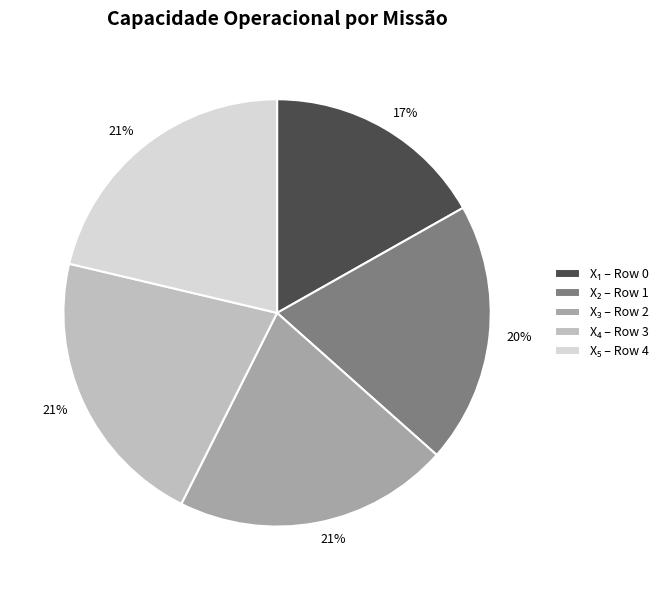

To the nearest percent, what is the difference between the largest and smallest slice percentages?

4%